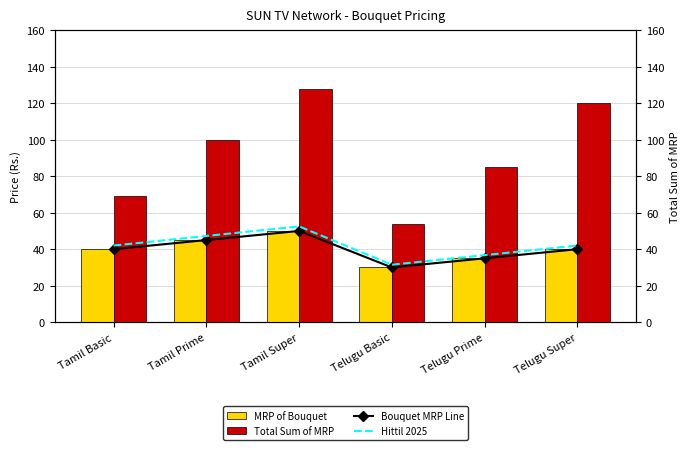

What is the average value of the Hittil 2025 series?

42.0